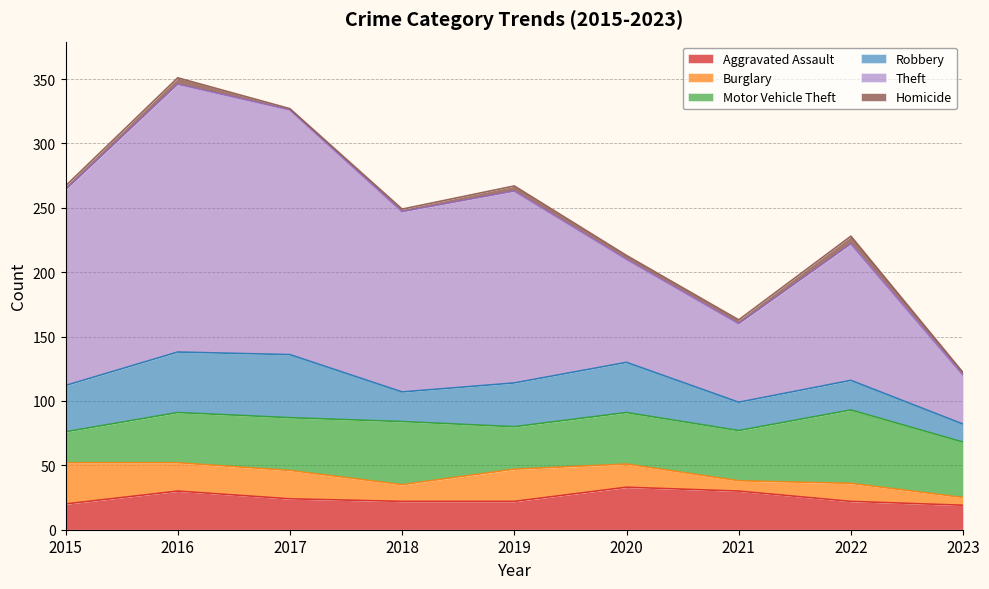

At 2015, list the series in order from largest to smallest.

Theft, Robbery, Burglary, Motor Vehicle Theft, Aggravated Assault, Homicide